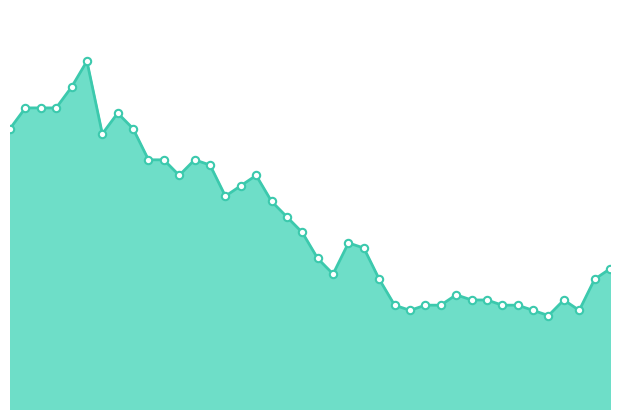

Does the chart have visible grid lines?

No